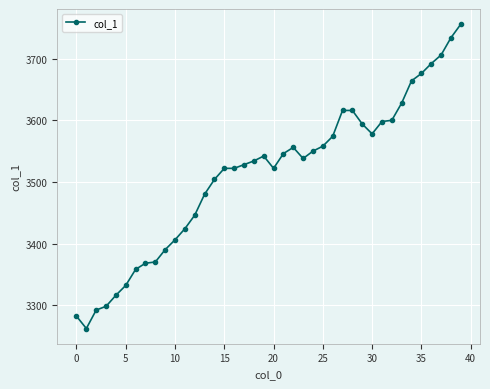

What is the sum of all values?

140478